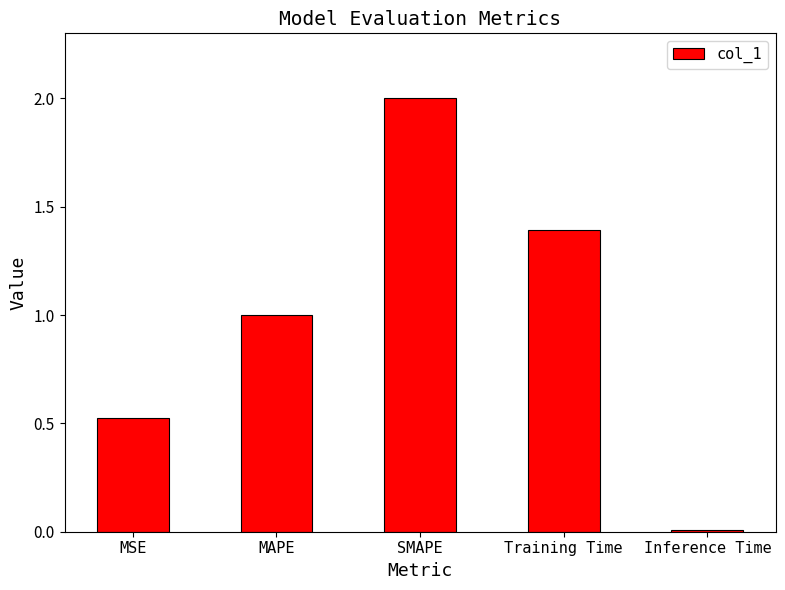

What is the approximate value at Training Time?

1.4